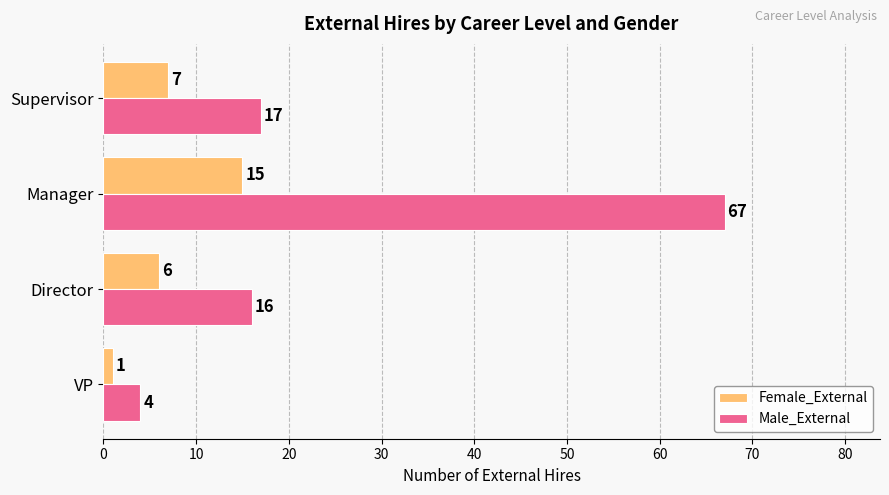

Rank the categories by Female_External value from lowest to highest.

VP, Director, Supervisor, Manager